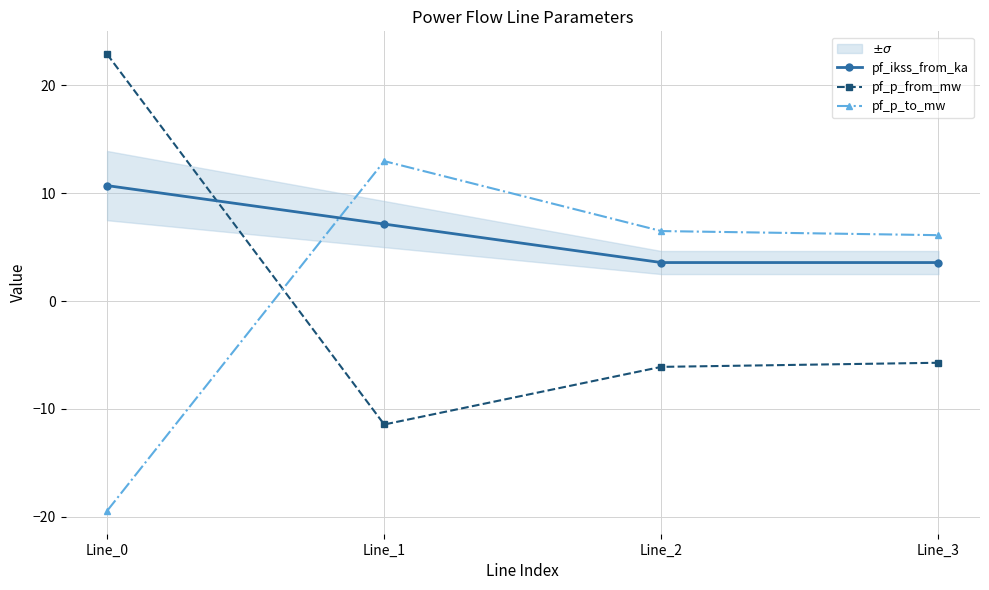

Between which two adjacent categories do pf_p_to_mw and pf_p_from_mw first intersect?

Line_0 and Line_1